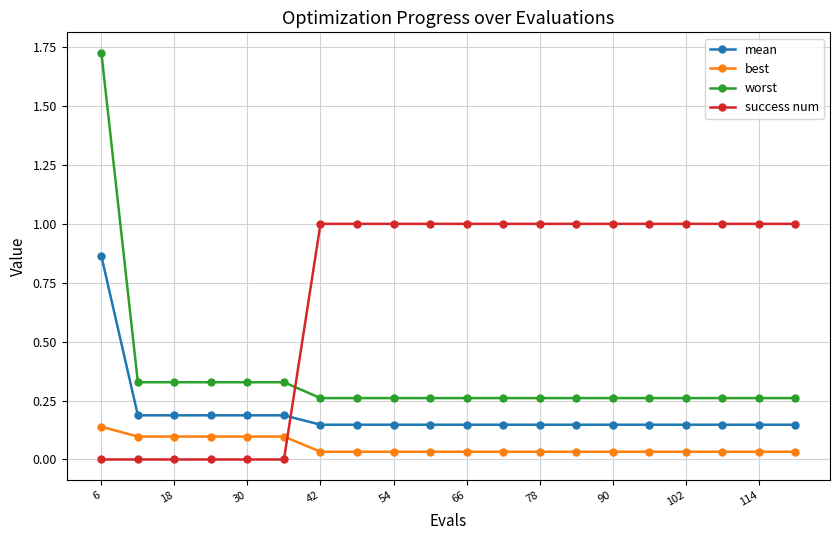

Which series has the largest total across all categories?

success num